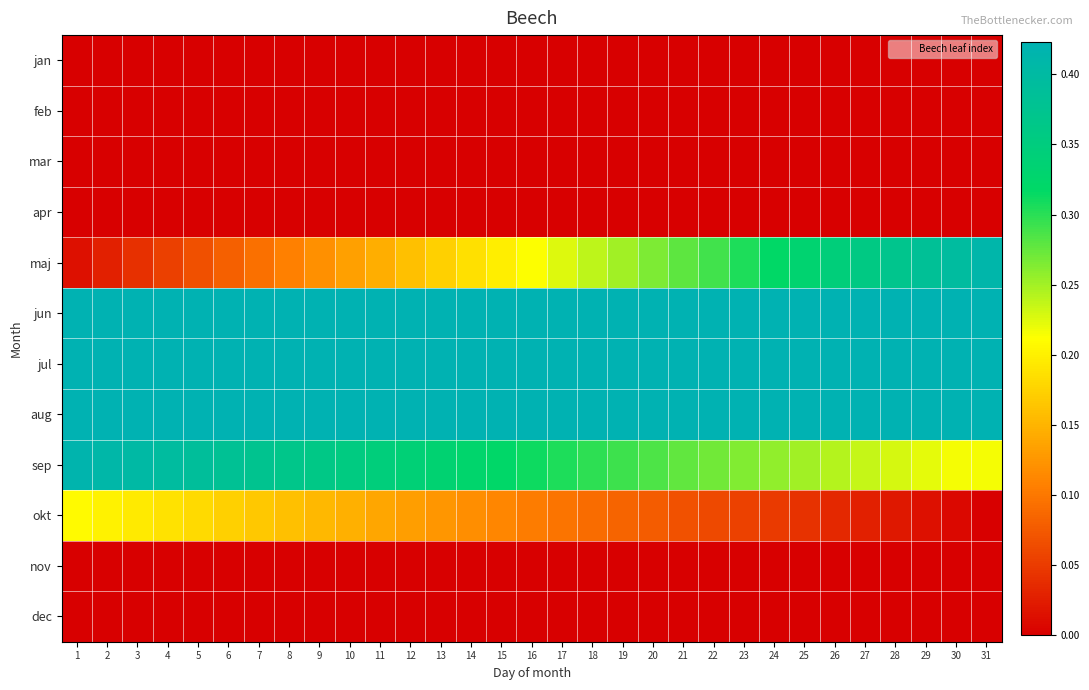

Which category has the highest value across all series?

1